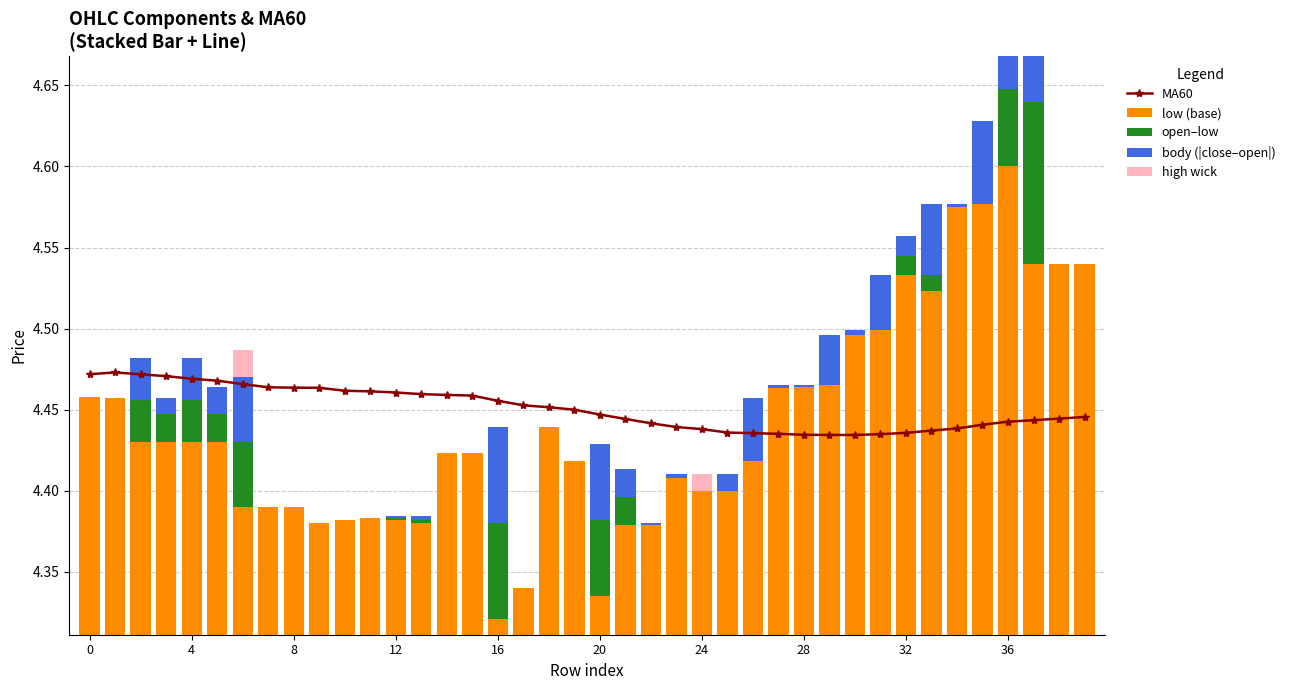

What is the label of the 30th bar from the left?

29